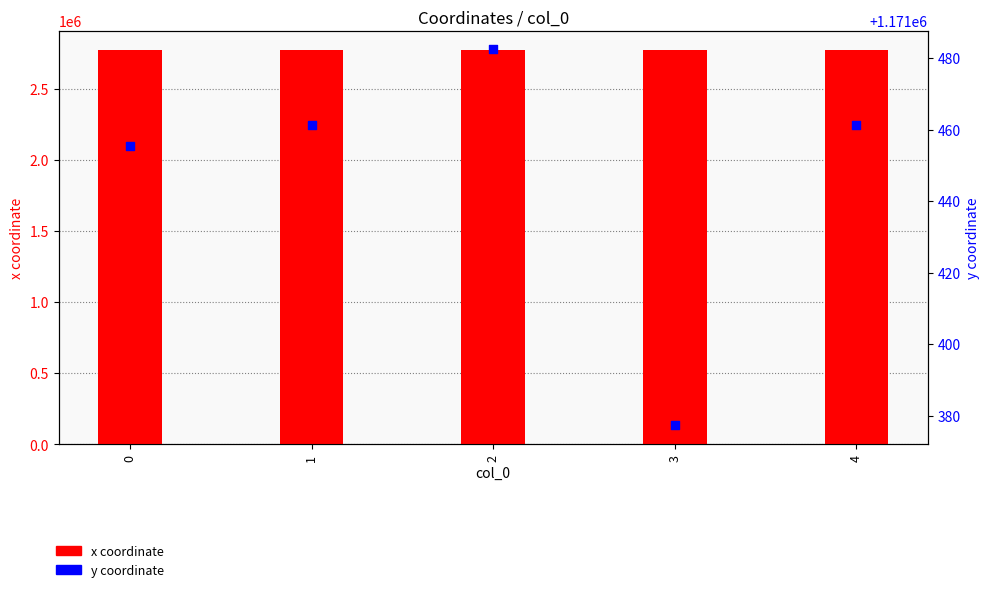

What are all the series names shown in the legend?

x coordinate, y coordinate